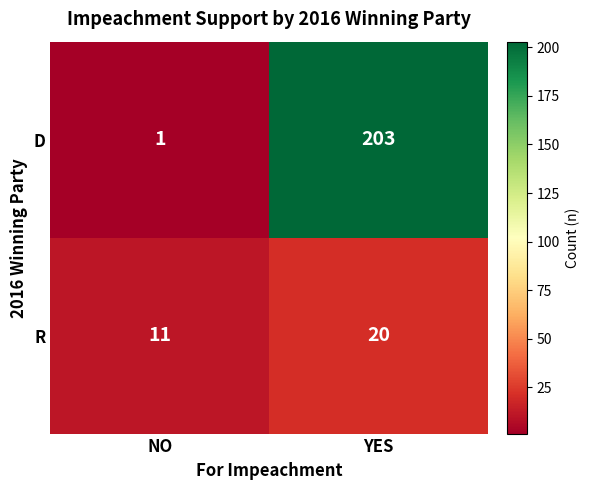

Is it true that R equals 11 at NO?

True